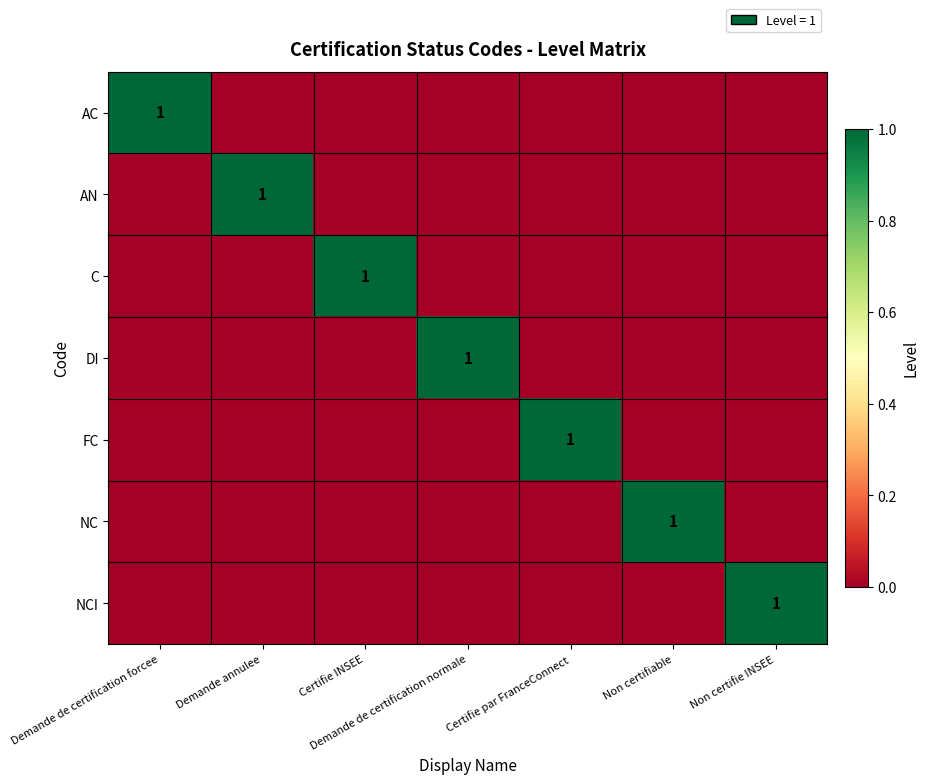

What is the spread (max minus min) of values at Certifie INSEE?

1